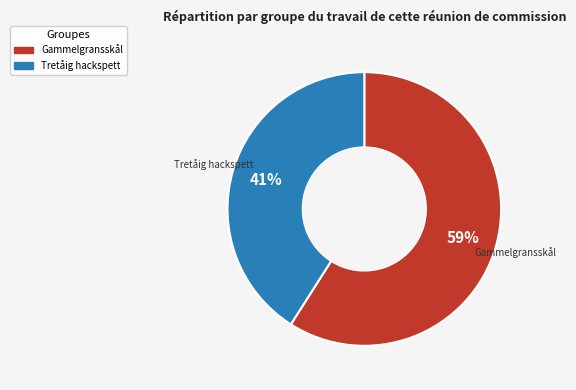

Which slice is the smallest?

Tretåig hackspett